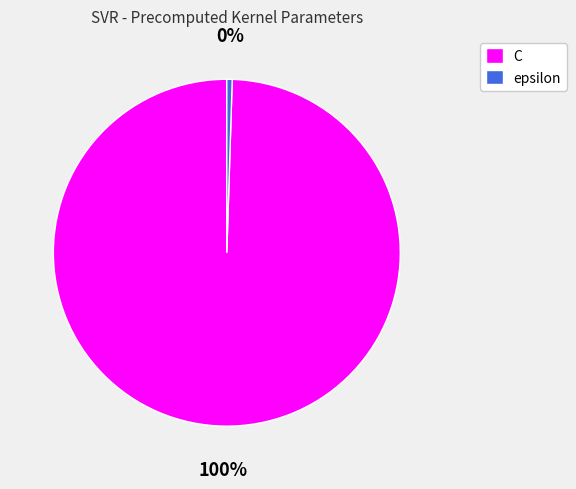

Which category has the smallest portion of the pie?

epsilon